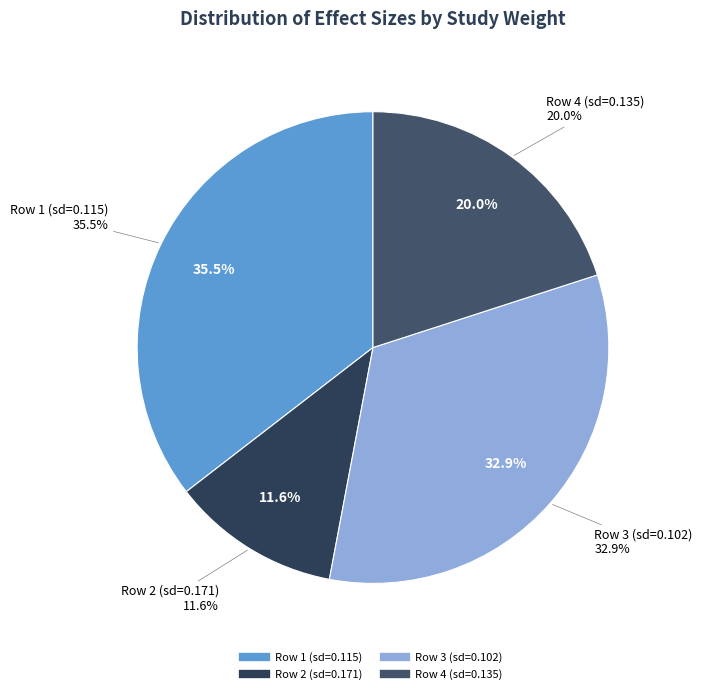

Rank the categories by value from highest to lowest.

0.1147137996968436, 0.1021021294351397, 0.1348858349112745, 0.1705296854104078